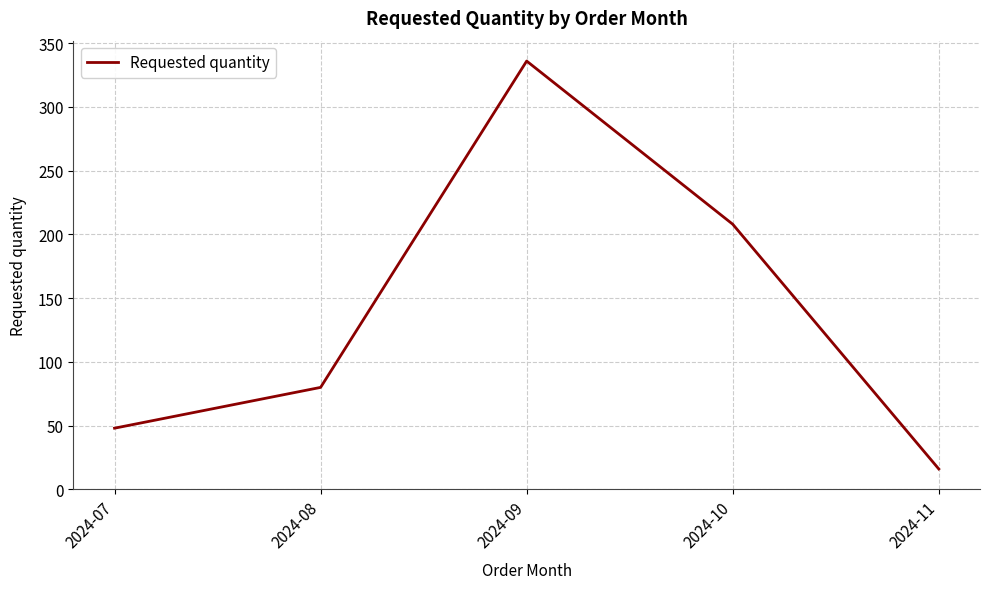

How many distinct data groups are displayed?

1